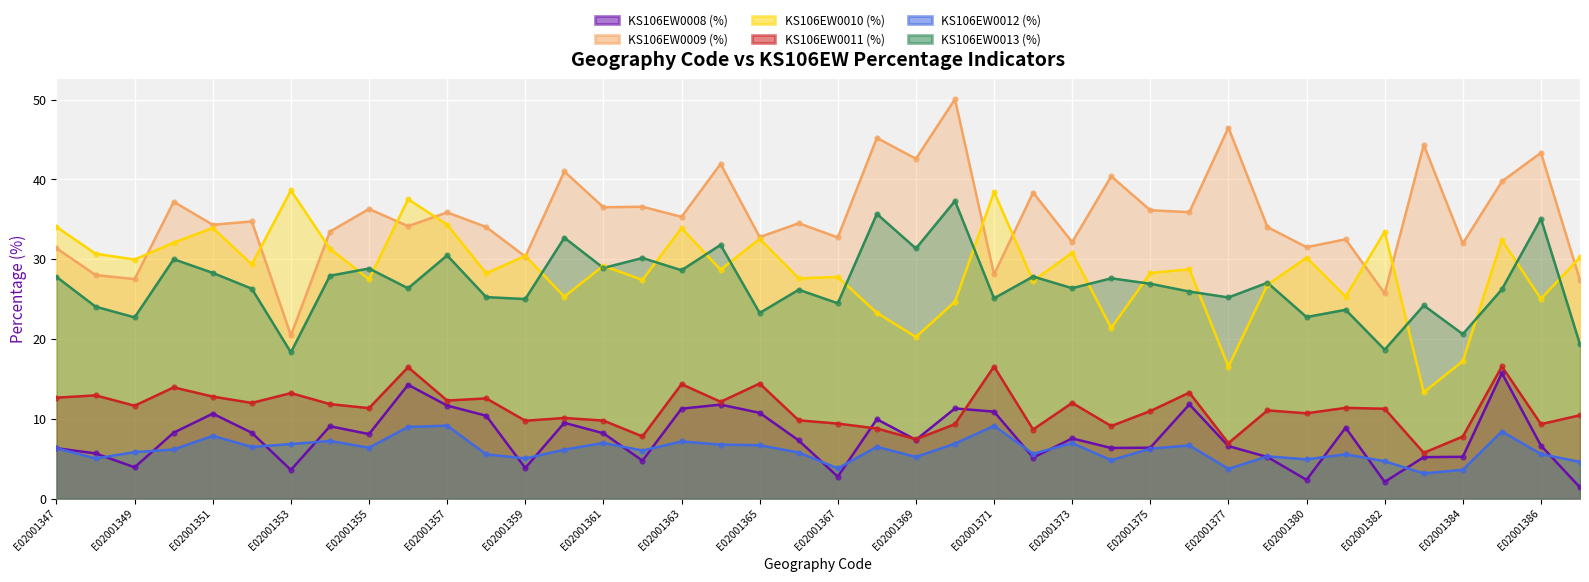

Is the value of KS106EW0013 at E02001363 greater than the value of KS106EW0008 at E02001359?

Yes